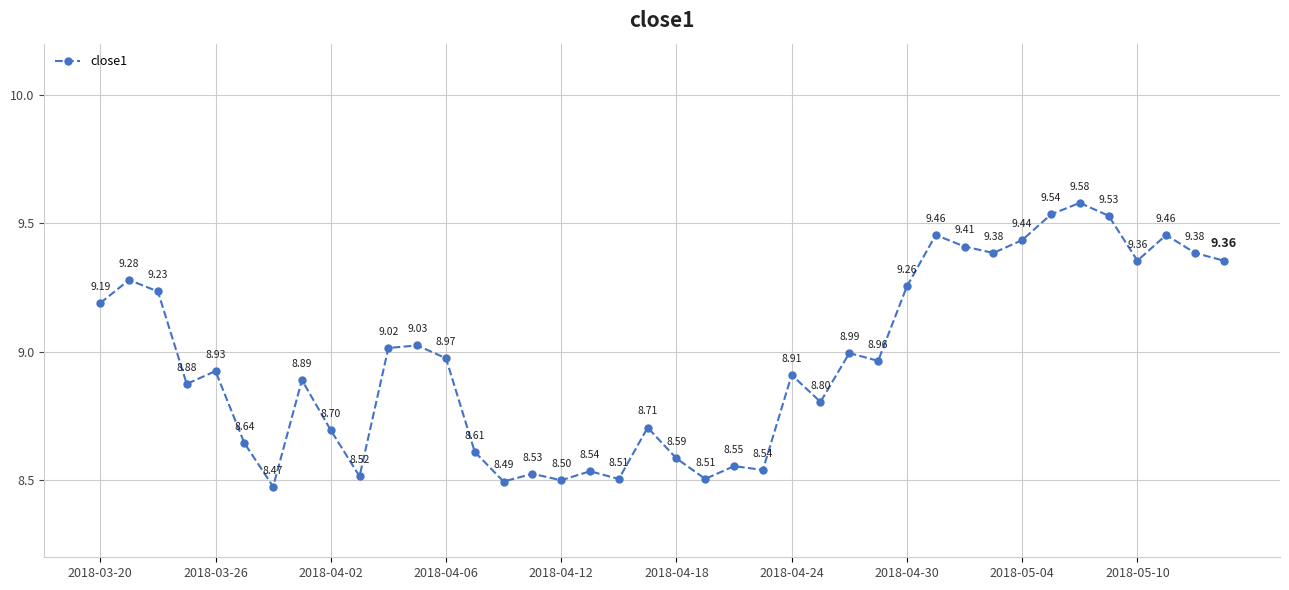

How many points are lower than both their immediate neighbors (excluding endpoints)?

12